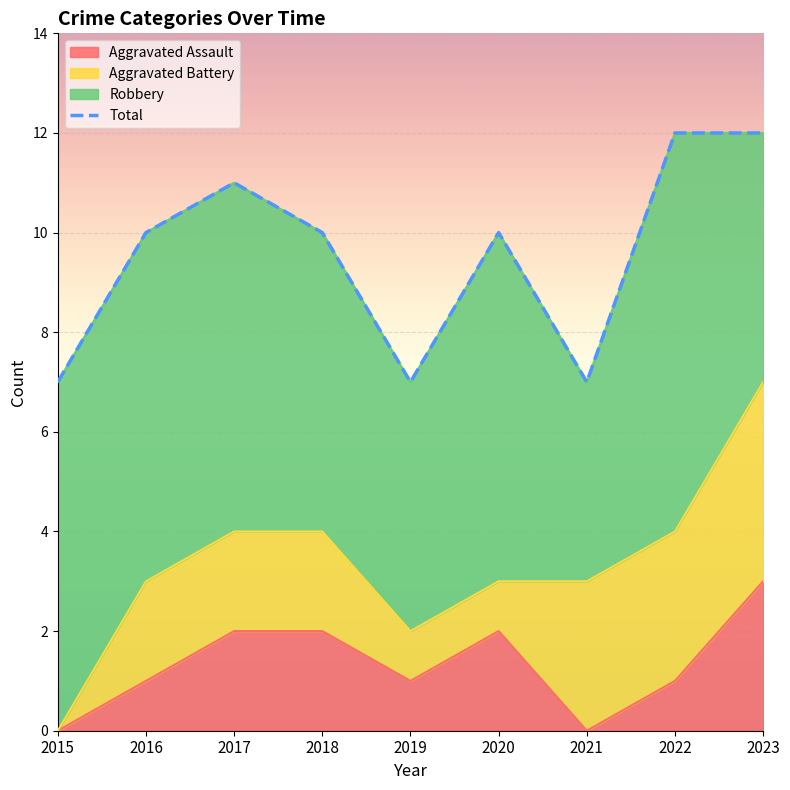

Count the number of values greater than 10.

3